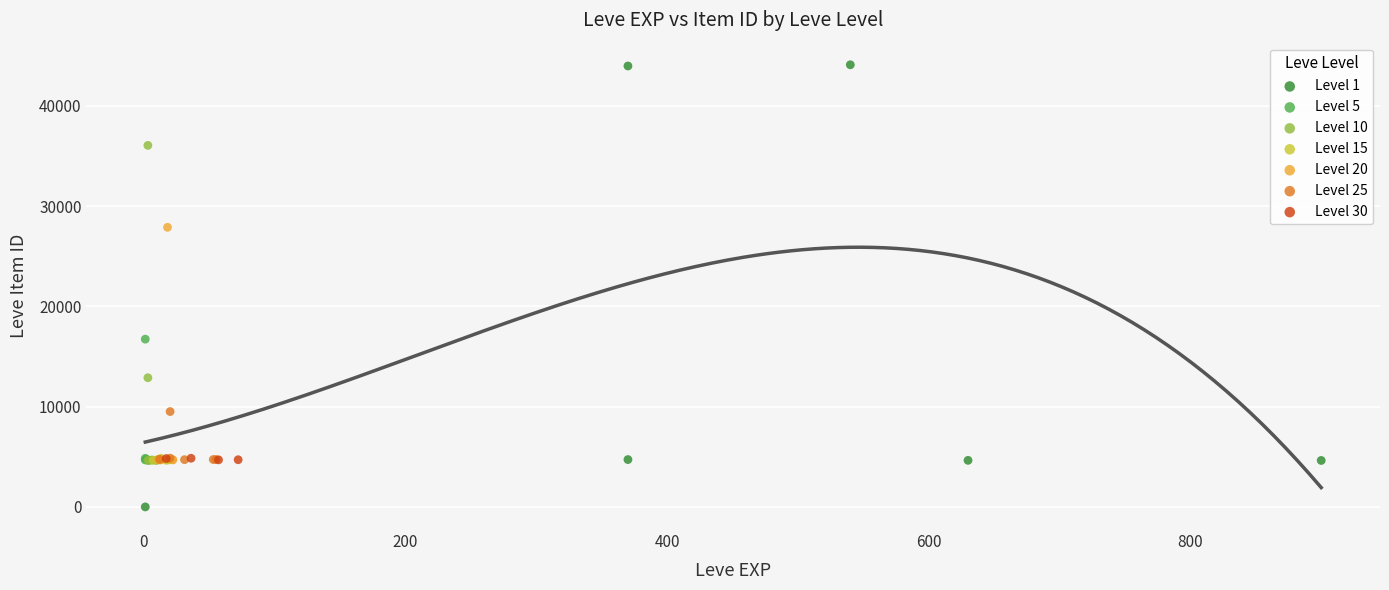

Which series reaches the minimum Y coordinate?

Level 1